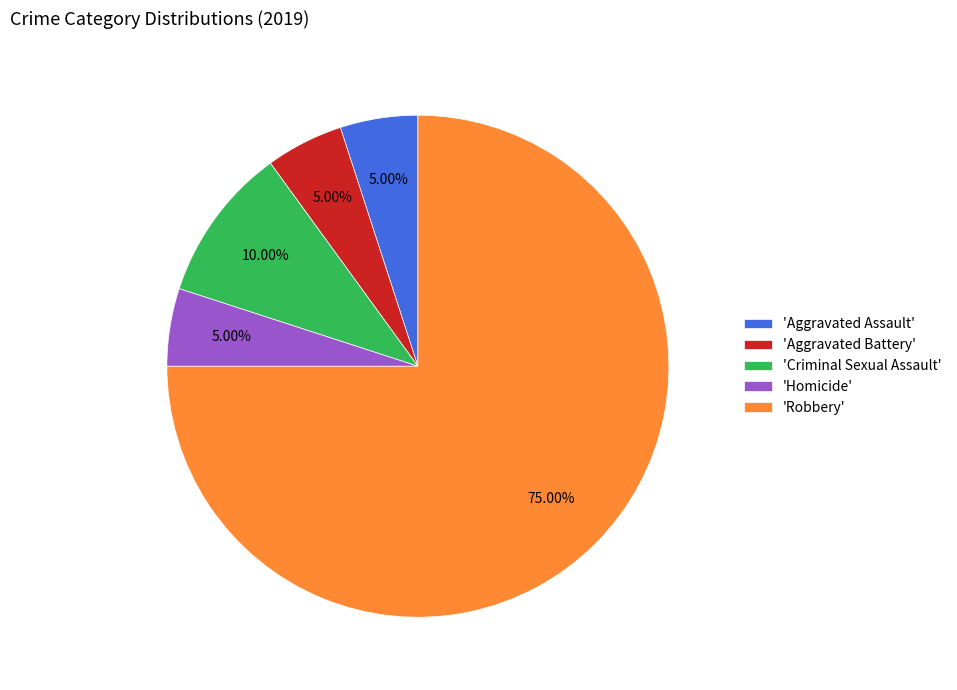

What is the largest slice in the pie chart?

'Robbery'